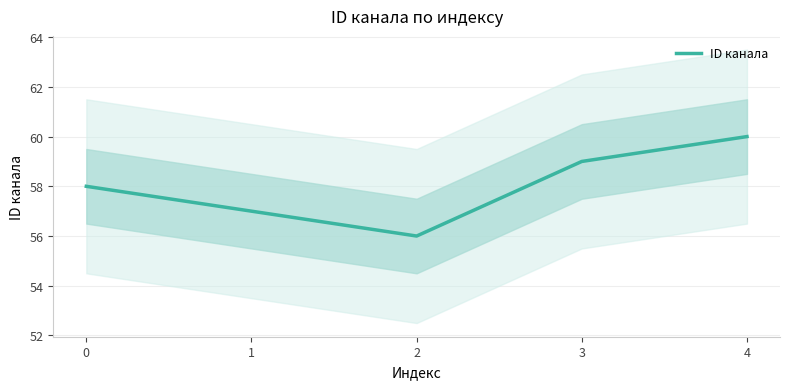

True or false: the data shows 38 at 4.

False